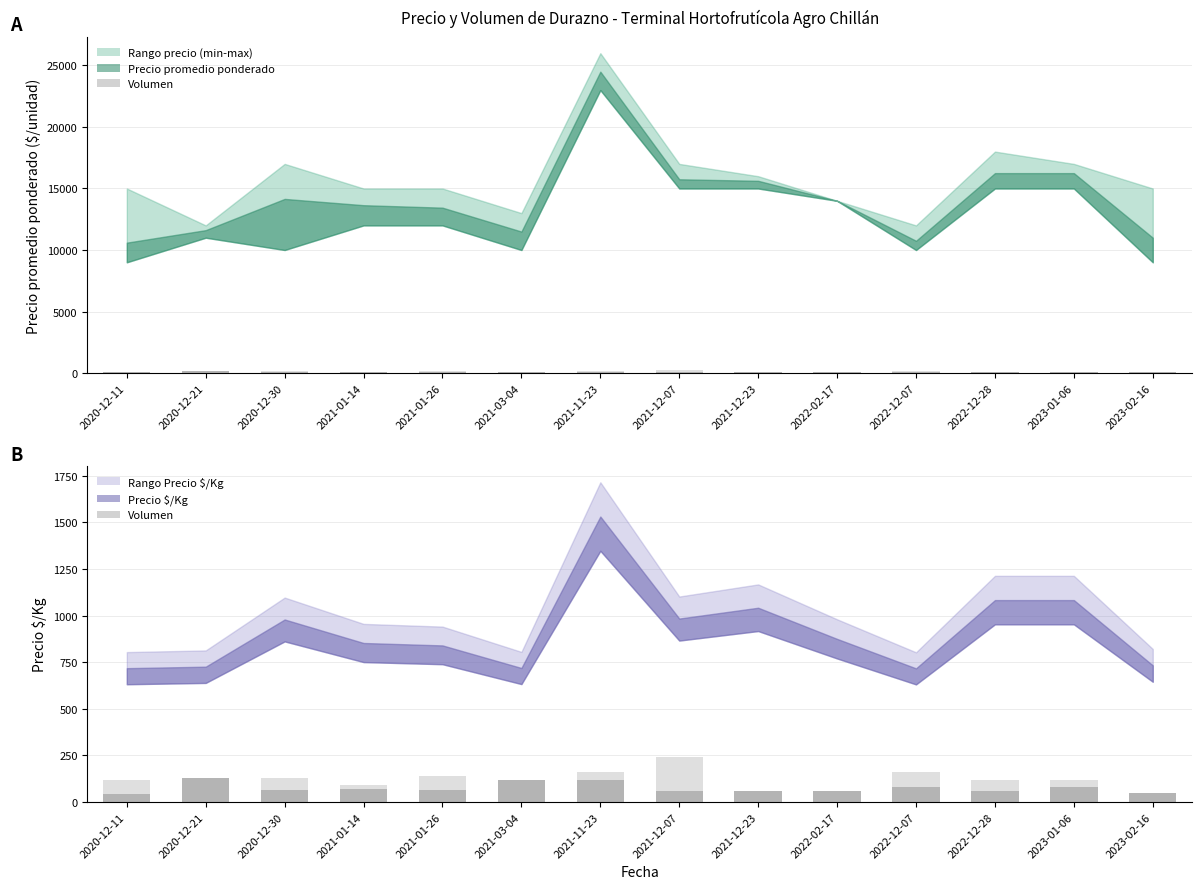

What is the average value of the Volumen máximo series?

121